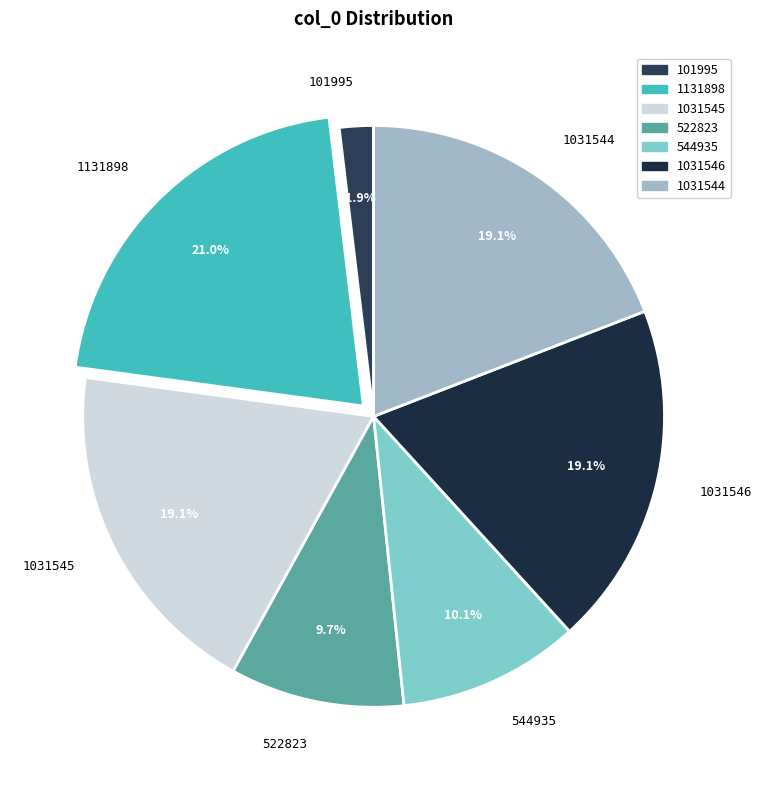

Count the number of slices in the pie.

7